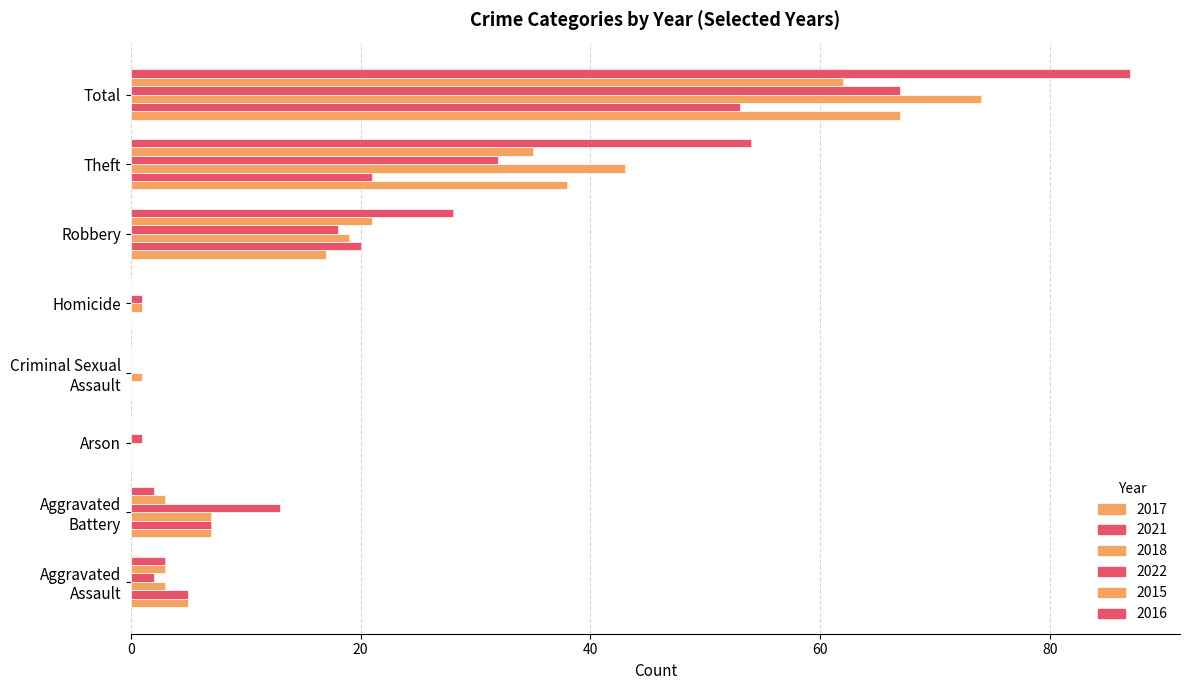

Count the number of data series in this chart.

6